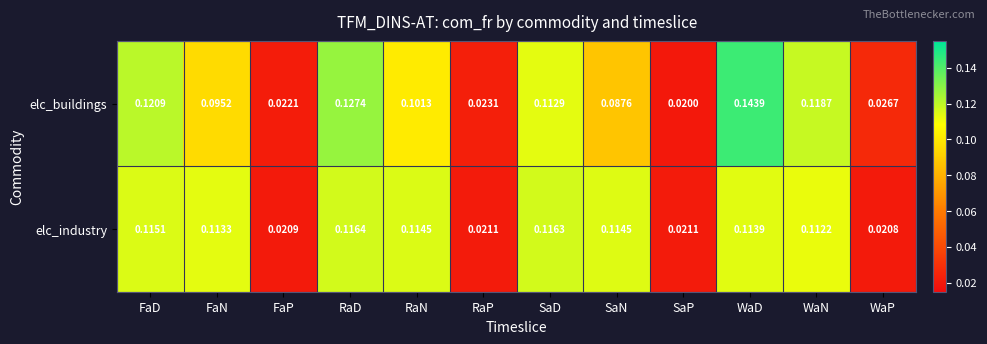

Which category has the lowest value in the elc_industry series?

WaP